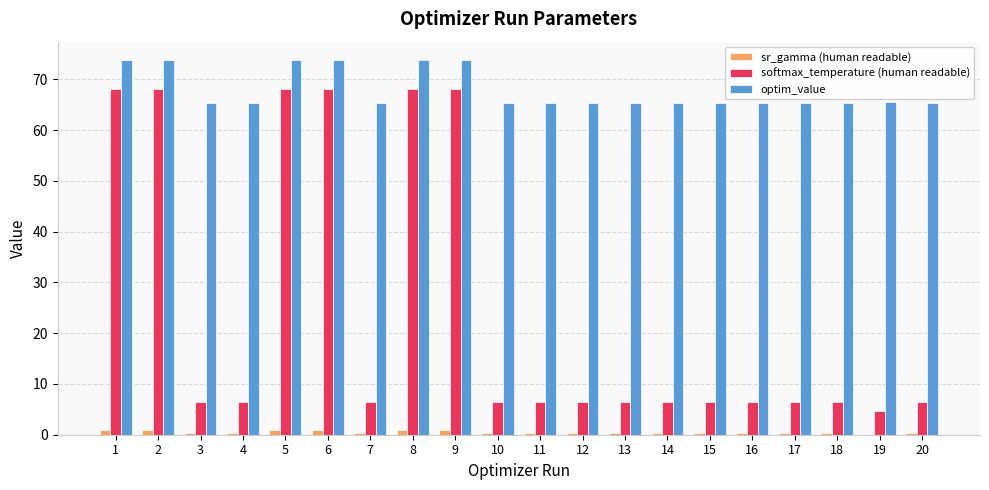

What is the approximate value of sr_gamma (human readable) at 7?

0.3